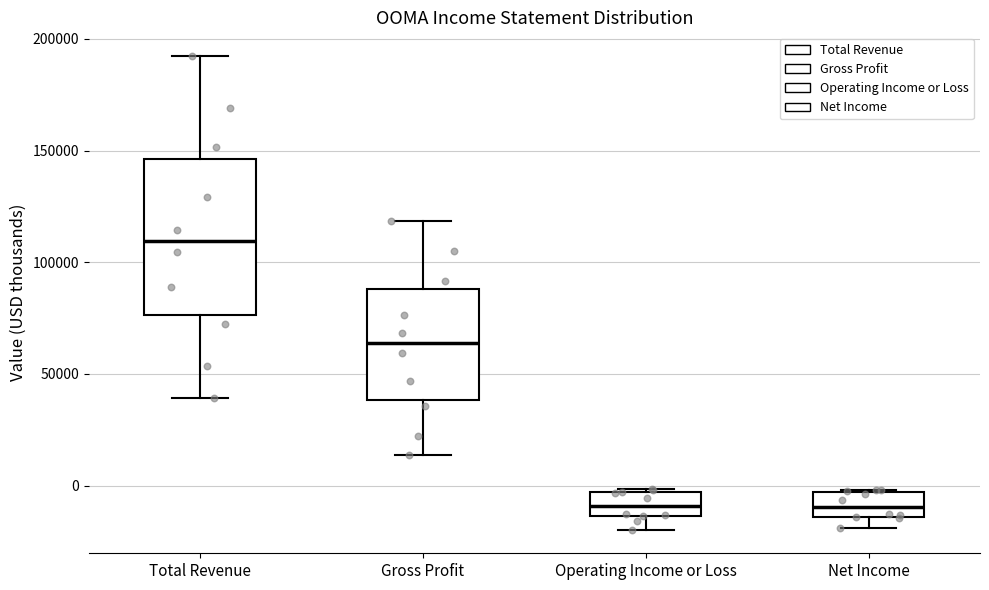

Reading left to right, transcribe this box plot: for each box, give where its median line is, the range the box spans, and where its two whiskers end, as read against the y-axis. The values are not printed on the chart, so give them approximately, as read against the axis.

Total Revenue: median 110000, box 75000 to 145000, whiskers 40000 to 190000
Gross Profit: median 65000, box 40000 to 90000, whiskers 15000 to 120000
Operating Income or Loss: median -10000, box -15000 to -5000, whiskers -20000 to 0
Net Income: median -10000, box -15000 to -5000, whiskers -20000 to 0